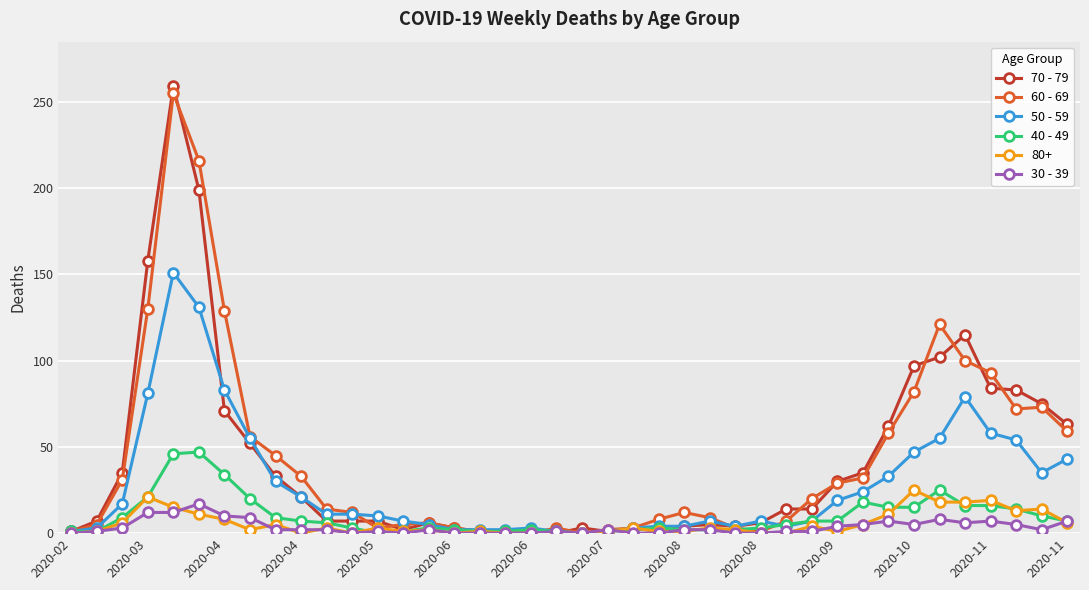

What is the greatest value displayed?

259